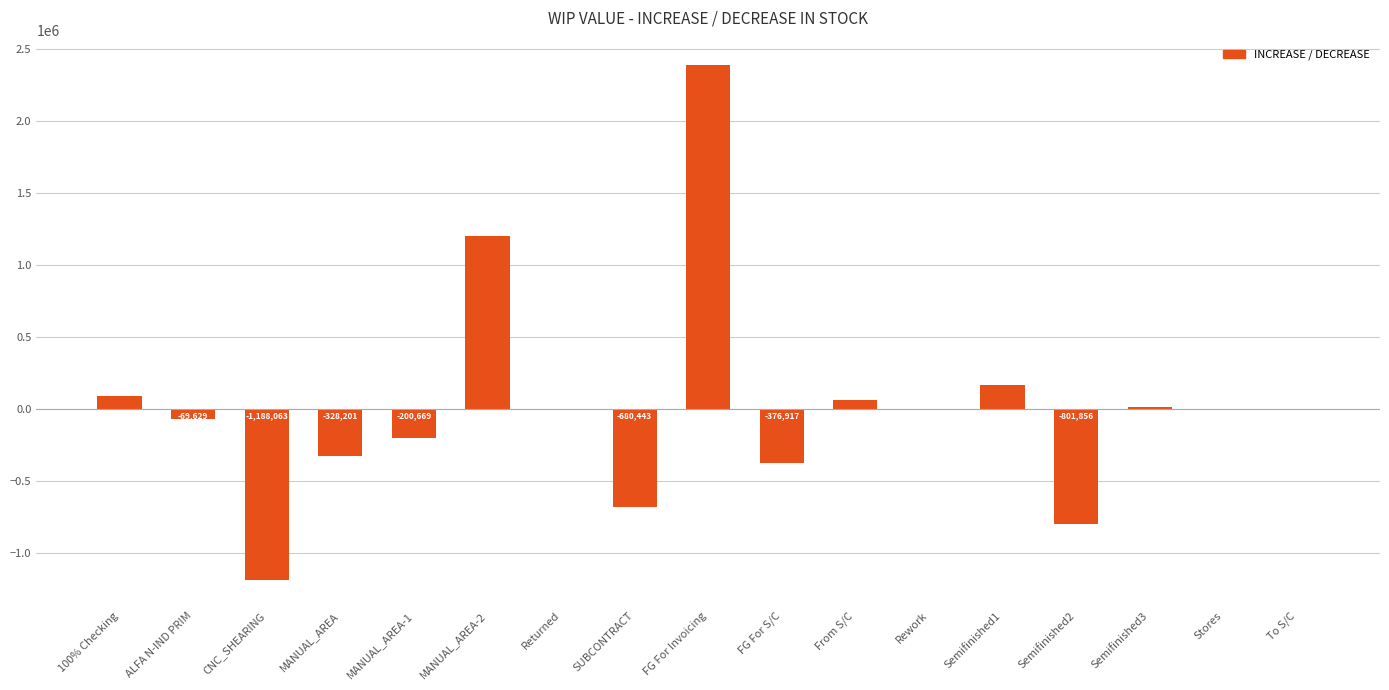

Where is the data nearest to the value 597657?

Semifinished1